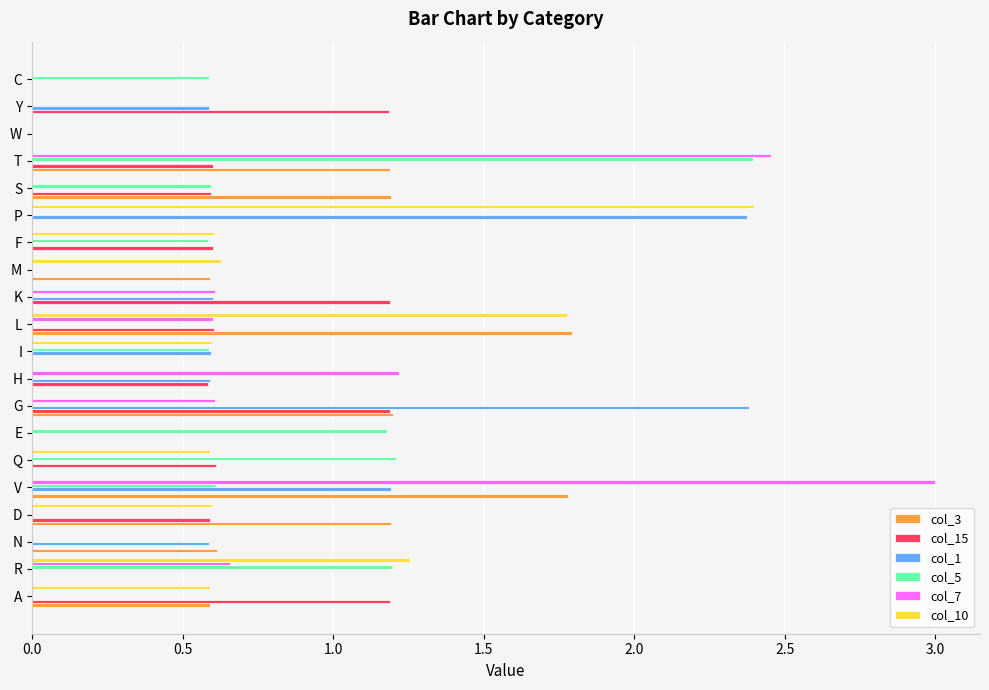

What is the maximum value for col_10?

2.4